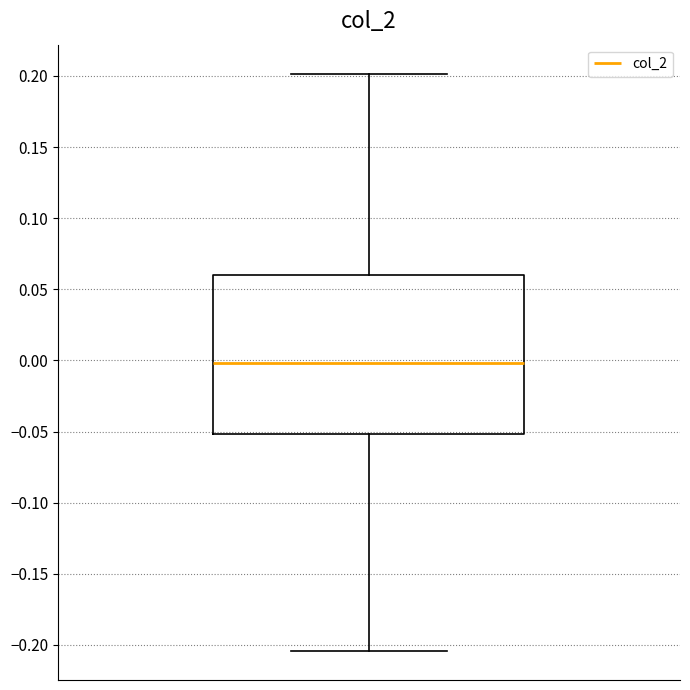

Where is the lower edge of the box on the y-axis? The values are not printed on the chart, so give them approximately, as read against the axis.

-0.050